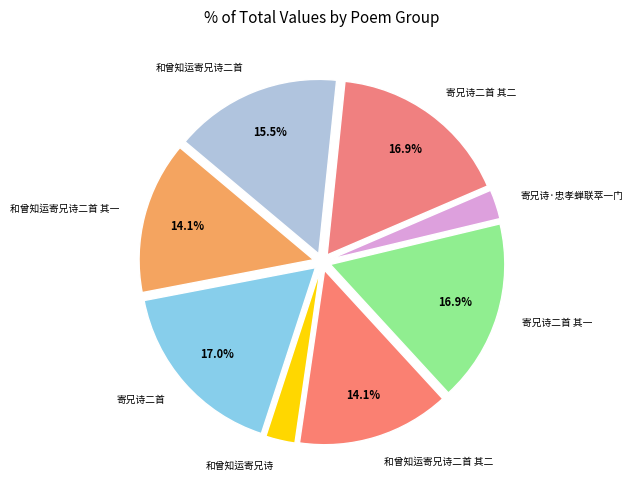

To the nearest percent, what percentage of the pie is 和曾知运寄兄诗?

3%